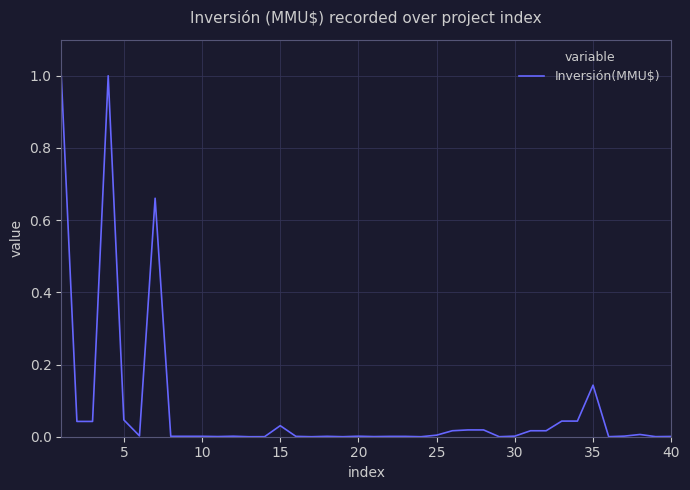

Is it true that the value at 30 is 0.0?

True